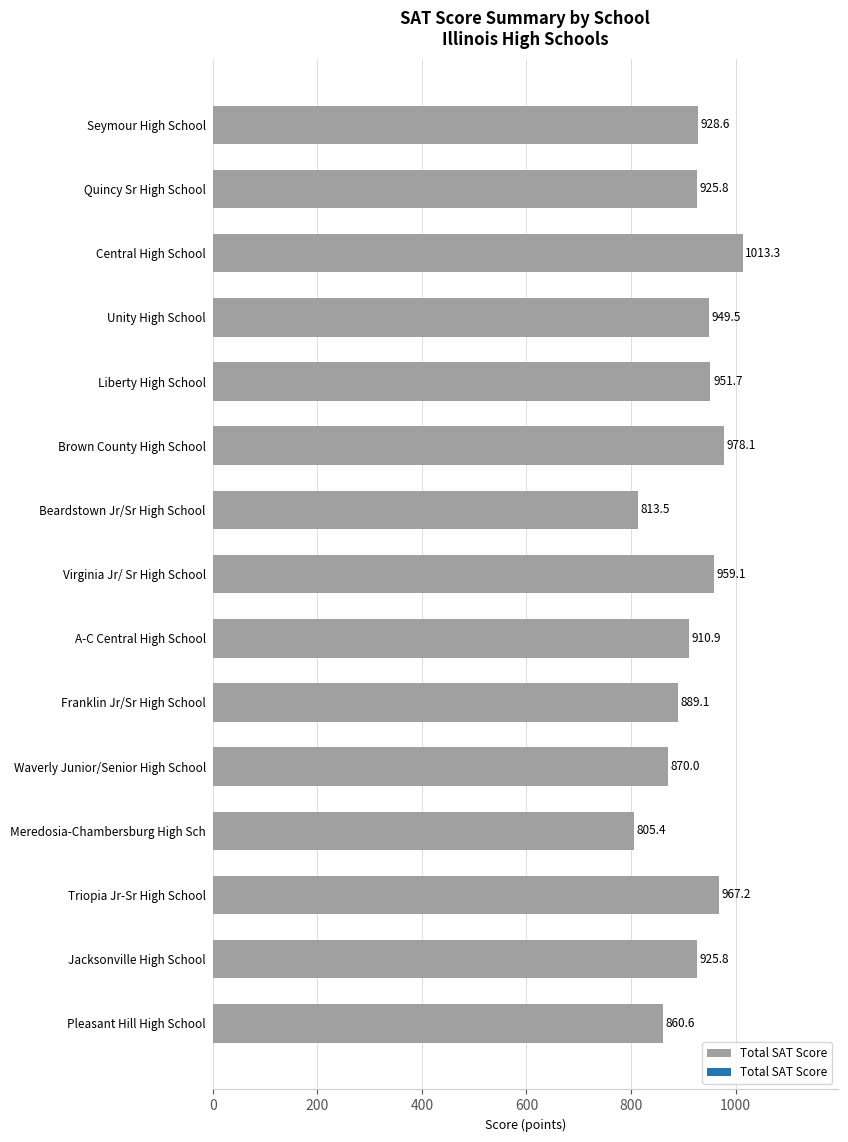

What position from the top is A-C Central High School?

9